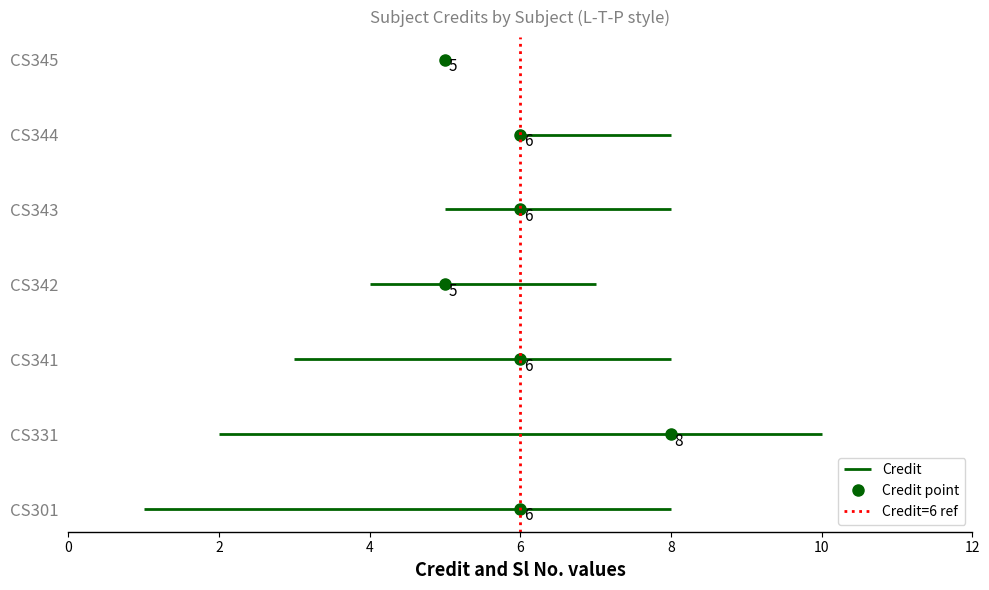

Count the values in the range 0 to 1.

2